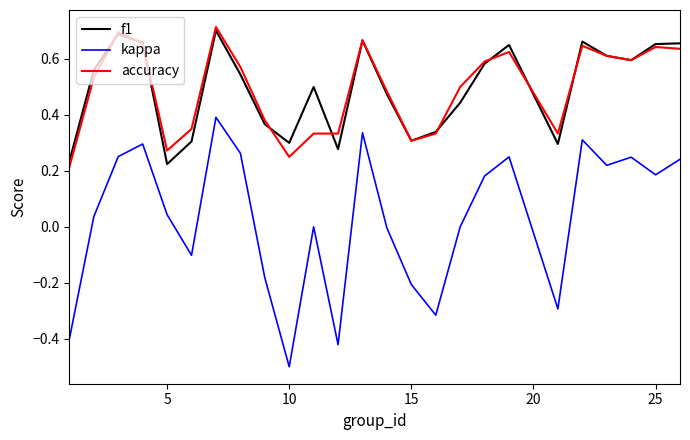

Which series has the widest spread of values?

kappa